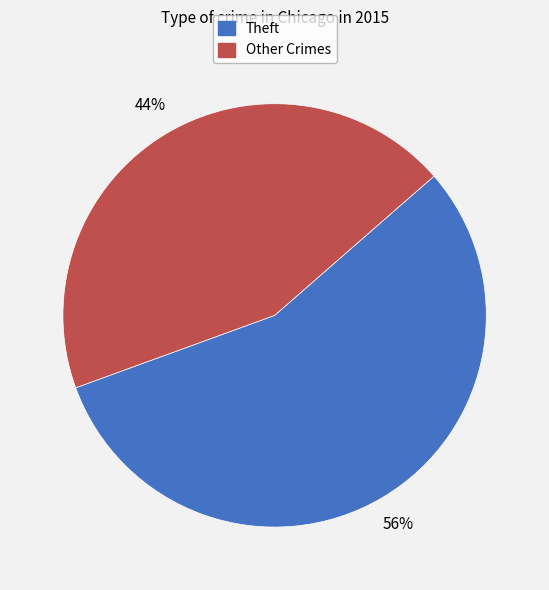

Count the number of slices in the pie.

2